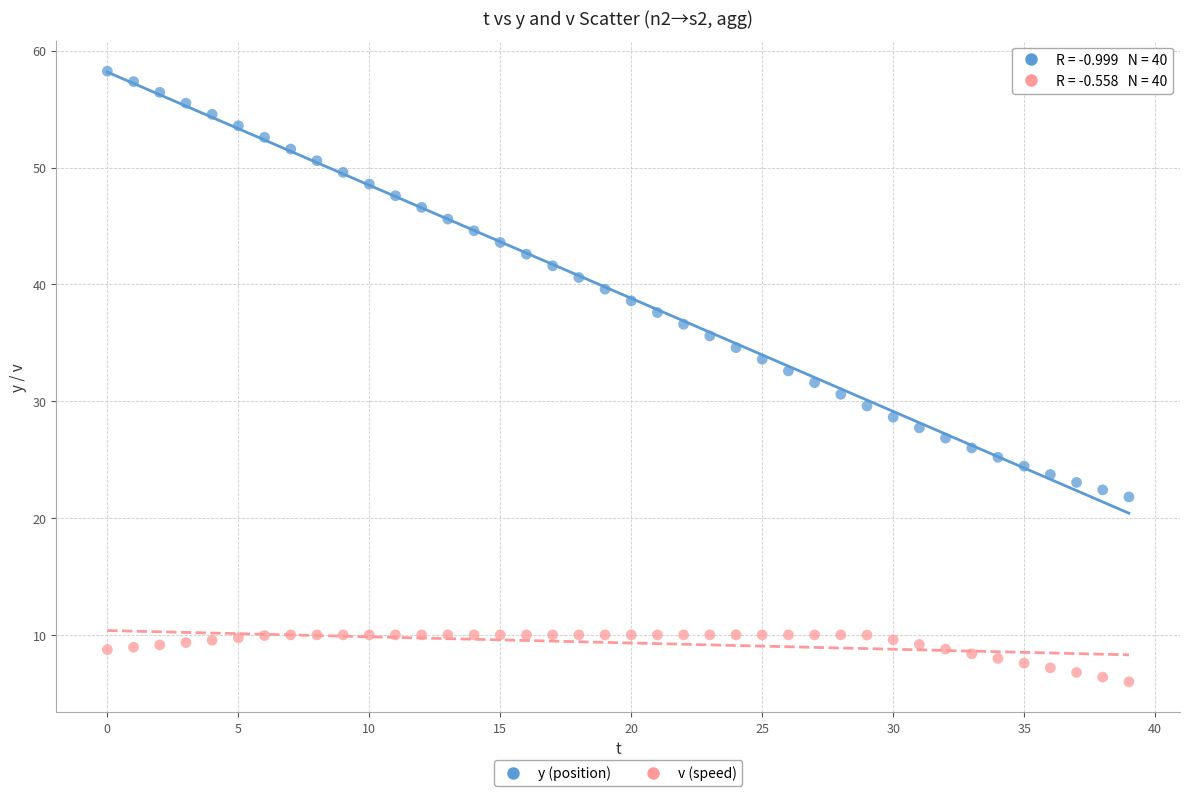

Which series contains the lowest Y value?

v (speed)